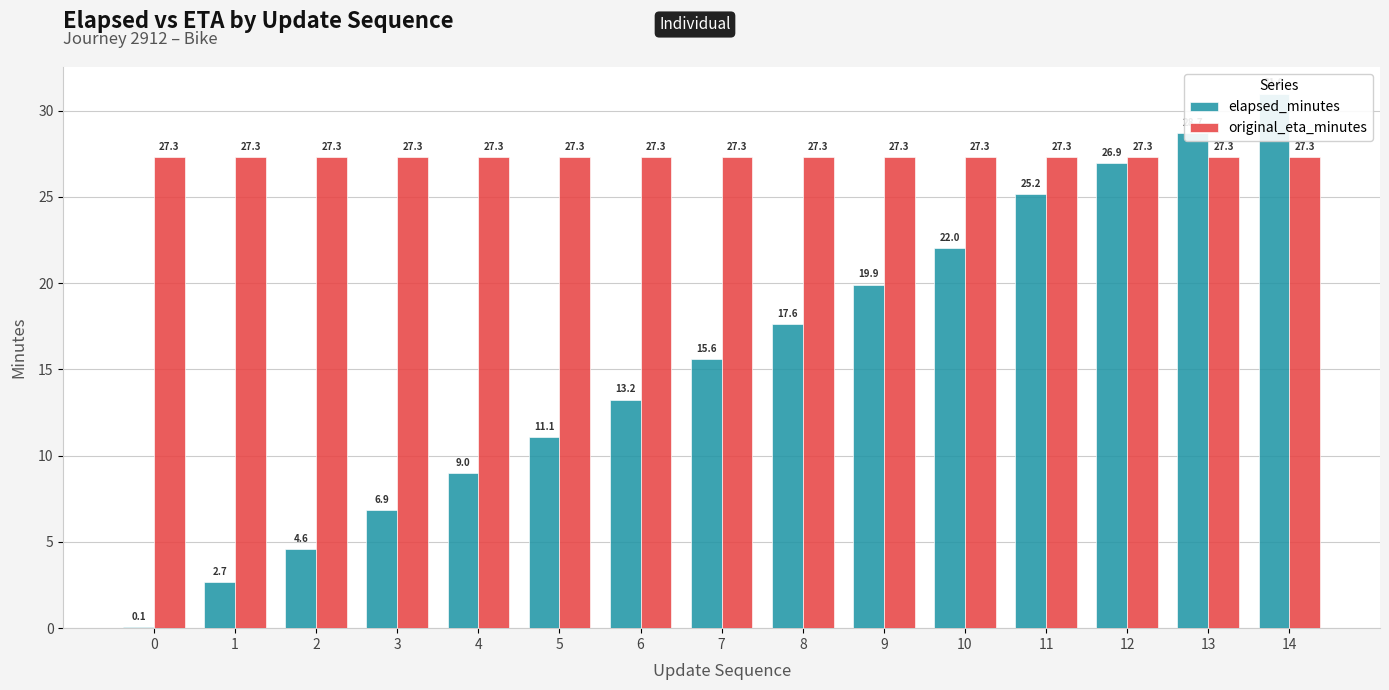

Reading left to right, transcribe all the data shown in this chart.

elapsed_minutes: 0=0.1	1=2.7	2=4.6	3=6.9	4=9.0	5=11.1	6=13.2	7=15.6	8=17.6	9=19.9	10=22.0	11=25.2	12=26.9	13=28.7	14=31.0
original_eta_minutes: 0=27.3	1=27.3	2=27.3	3=27.3	4=27.3	5=27.3	6=27.3	7=27.3	8=27.3	9=27.3	10=27.3	11=27.3	12=27.3	13=27.3	14=27.3